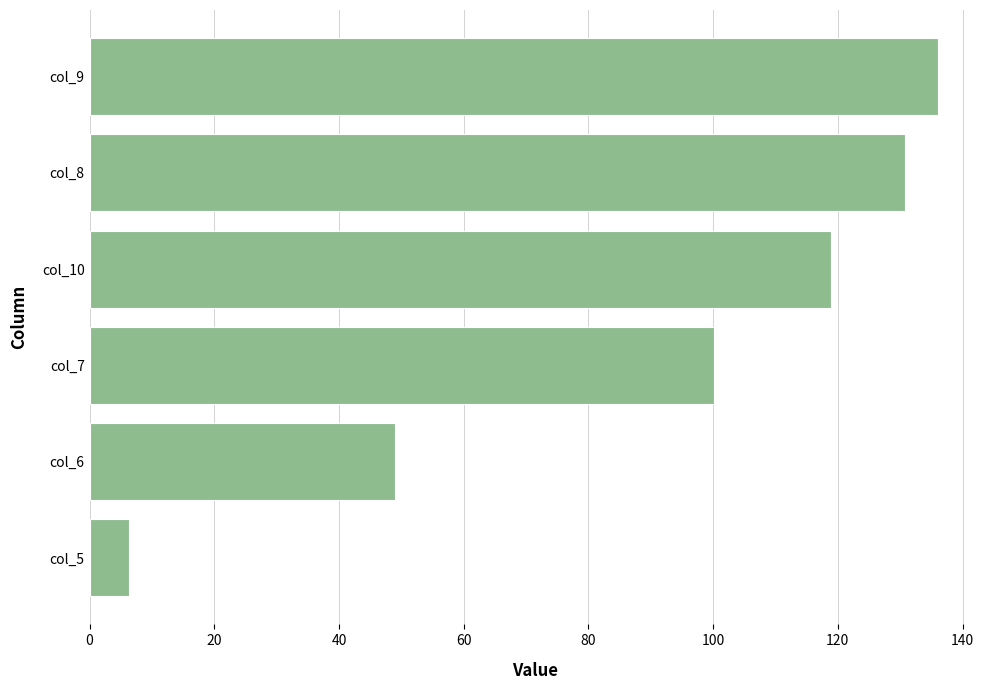

What is the average value?

90.2